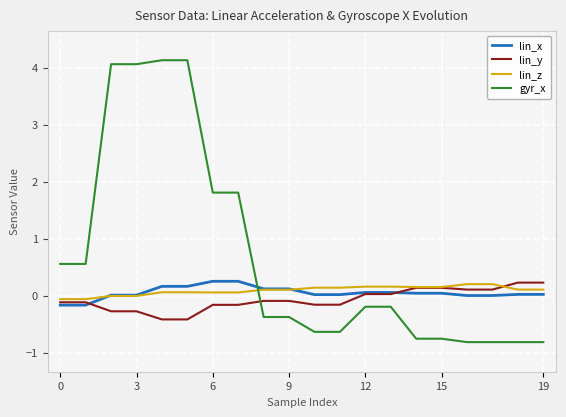

What is the difference between the highest and lowest values at 17?

1.0